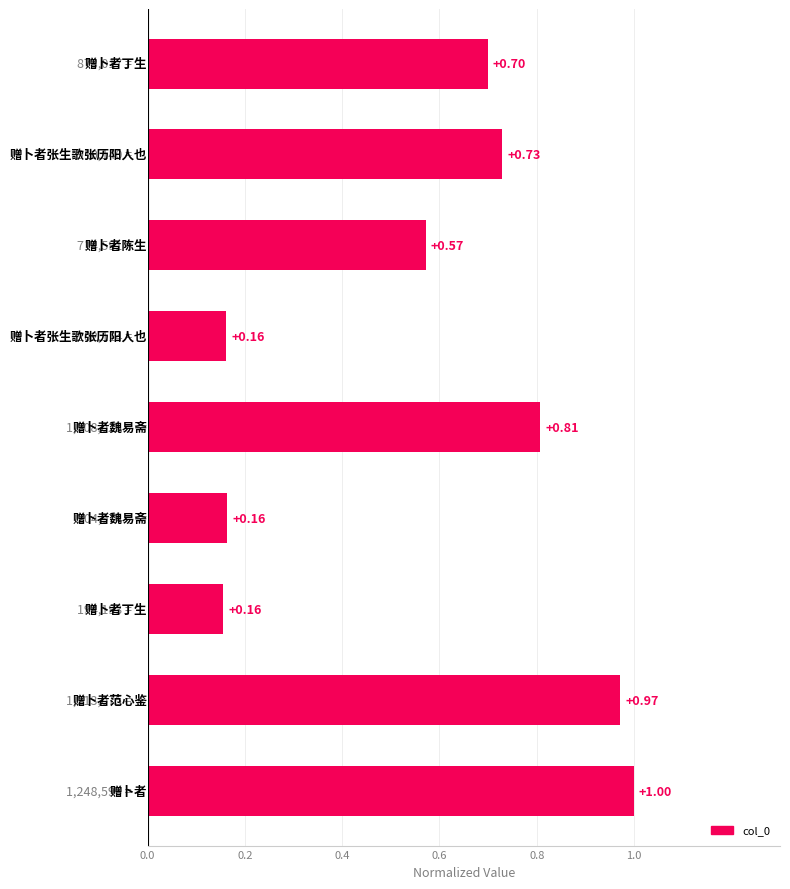

What is the sum of all values?

5.3